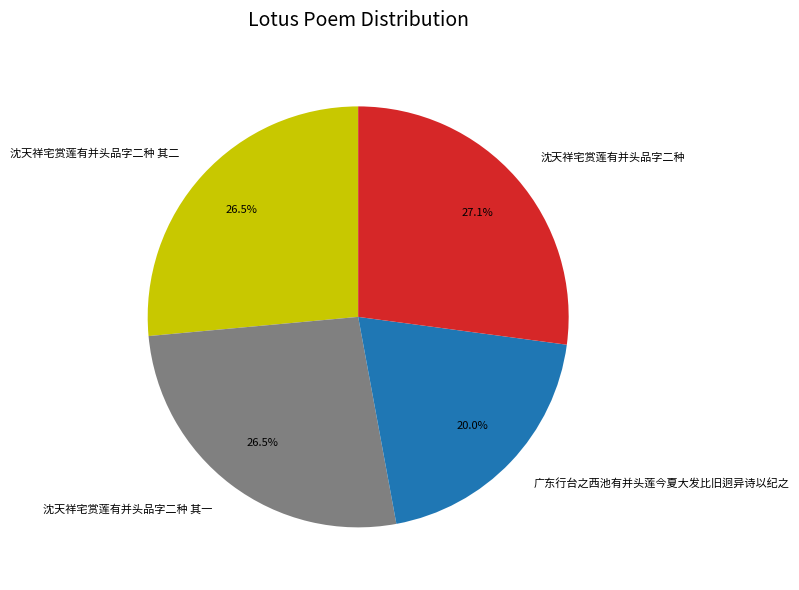

How many slices are in this pie chart?

4